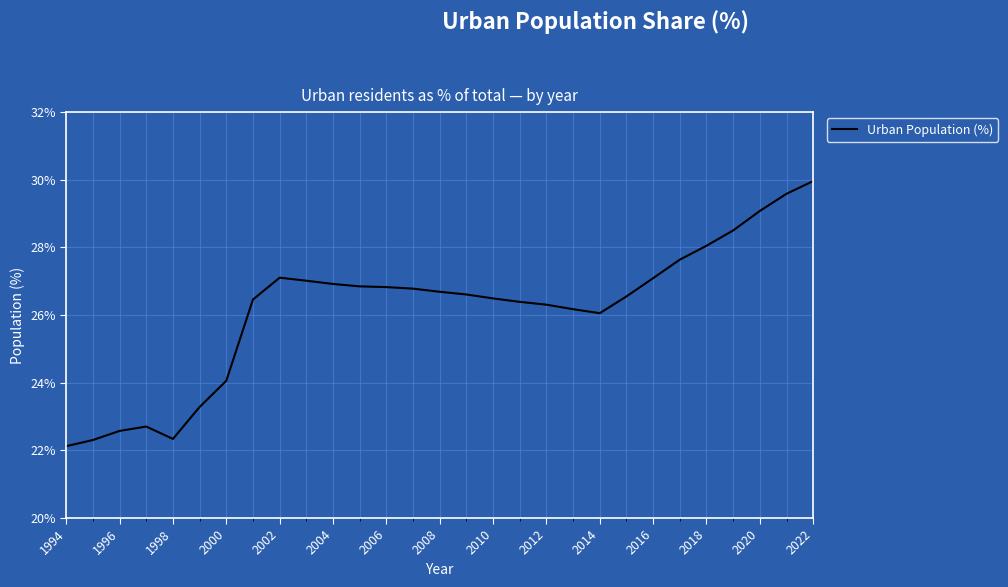

What is the difference between the maximum and minimum values?

7.8